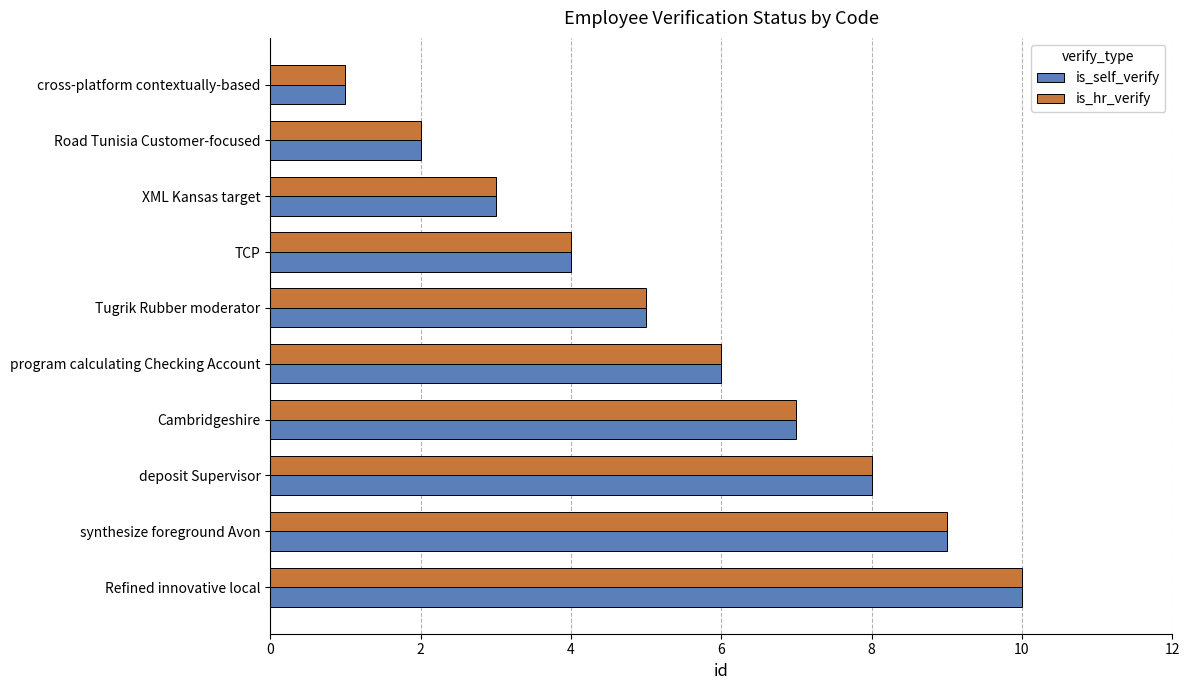

True or false: is_self_verify has a value of 9 at program calculating Checking Account.

False